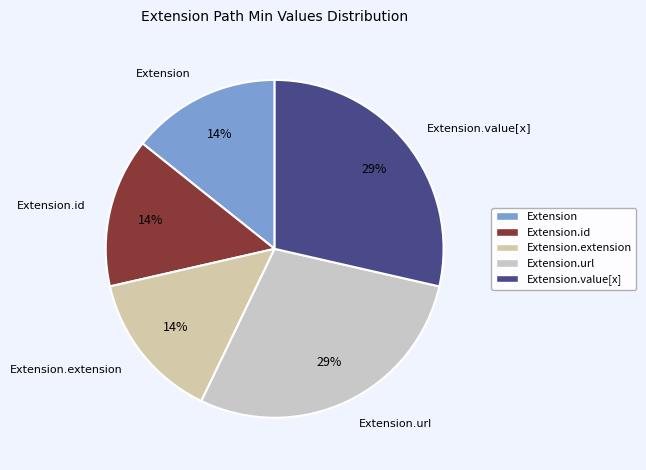

Is there a majority slice in this chart?

No